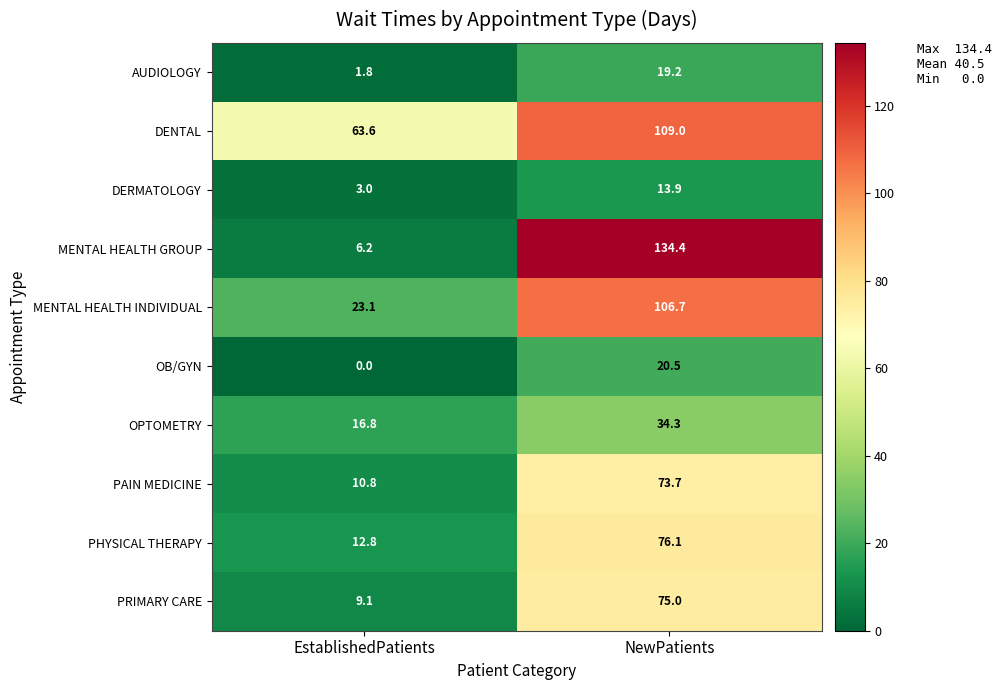

True or false: PHYSICAL THERAPY has a value of 76.1 at NewPatients.

True